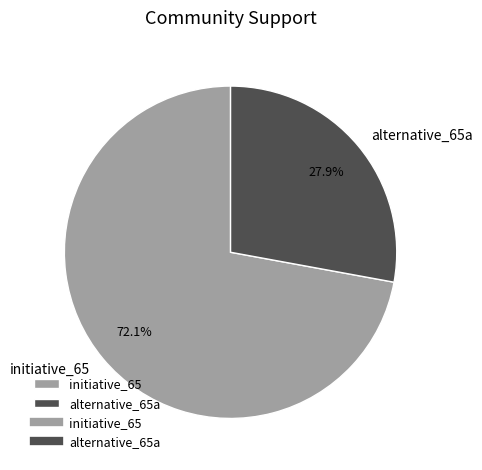

Is there a majority slice in this chart?

Yes